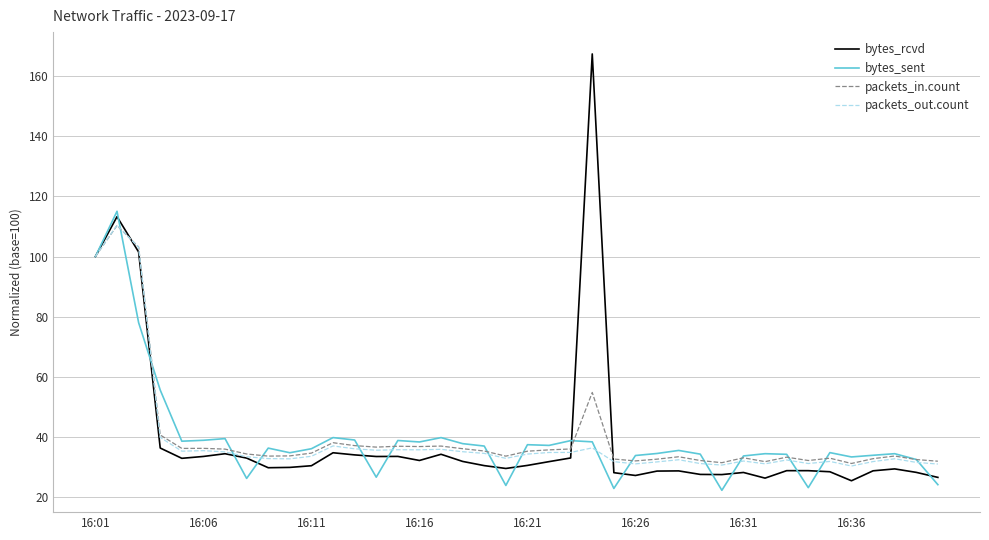

What is the highest value of the bytes_rcvd series?

167.4